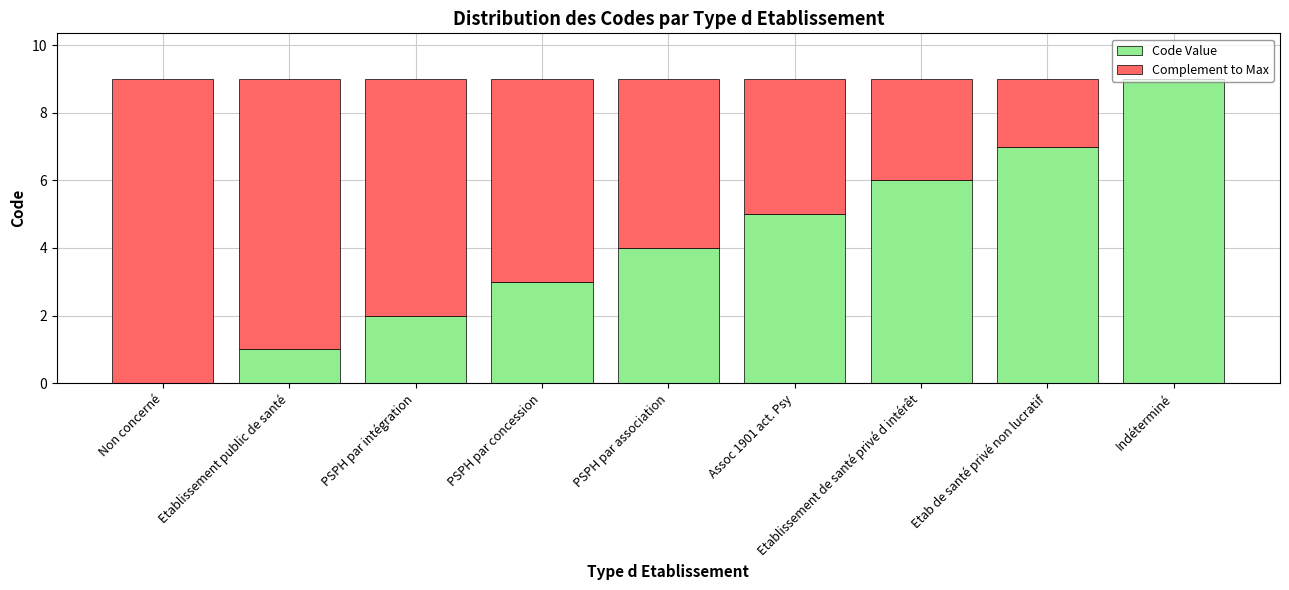

The value of Code Value at Non concerné is 3. True or false?

False